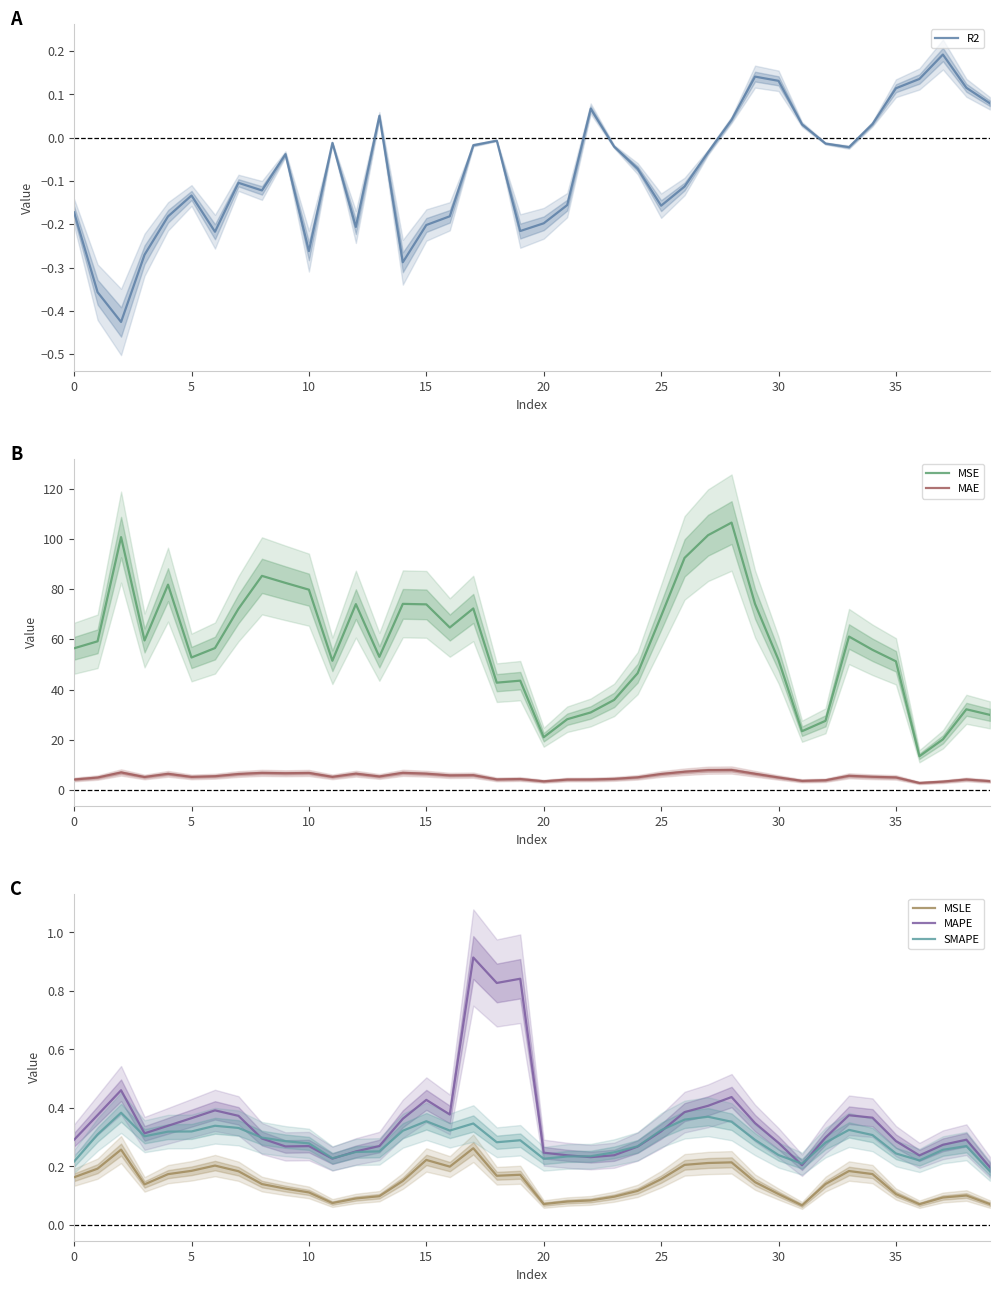

True or false: MSE and SMAPE intersect in this chart.

False